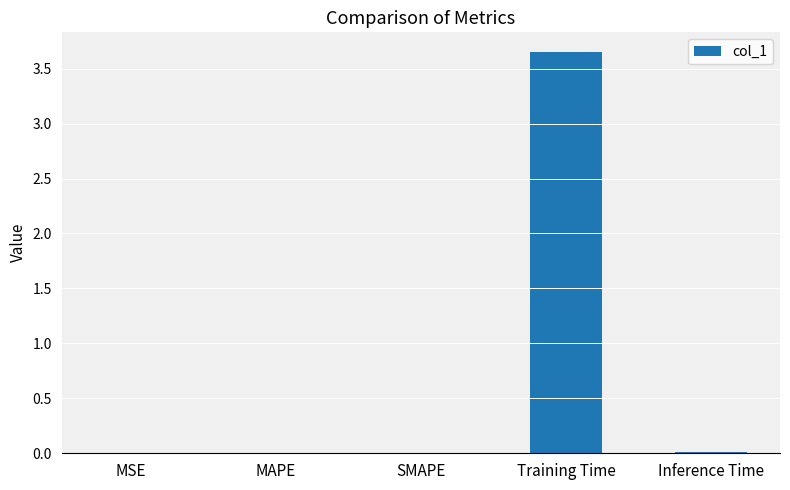

What is the sum of all values?

3.7